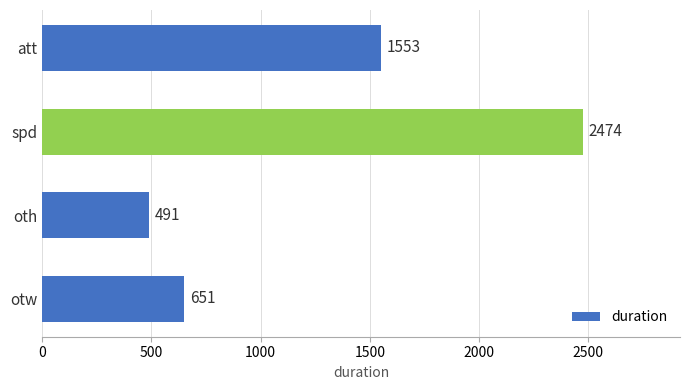

Between oth and spd, which is larger?

spd